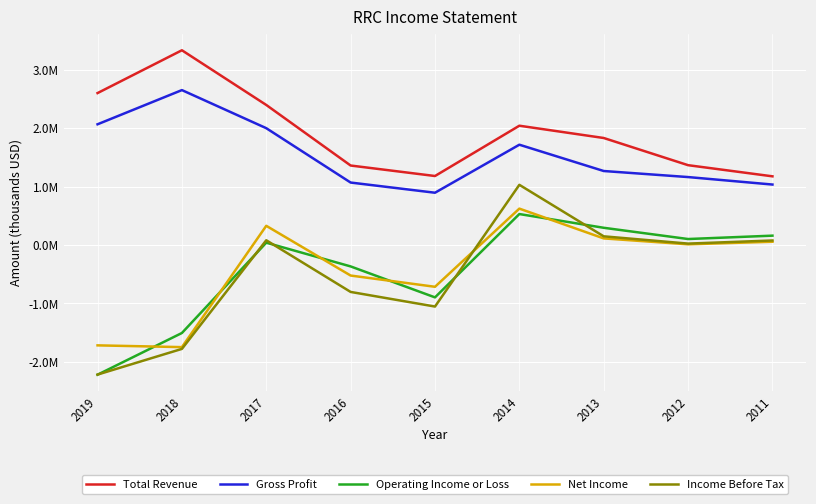

Reading right to left, list all the values displayed in this chart.

Total Revenue: 2011=1176300	2012=1367100	2013=1832300	2014=2042500	2015=1181700	2016=1361300	2017=2397700	2018=3333800	2019=2600900
Gross Profit: 2011=1035700	2012=1163700	2013=1267300	2014=1717500	2015=895600	2016=1069900	2017=2000200	2018=2652100	2019=2066800
Operating Income or Loss: 2011=161000	2012=103300	2013=295700	2014=530700	2015=-895400	2016=-365500	2017=40700	2018=-1504900	2019=-2218700
Net Income: 2011=57000	2012=12500	2013=113800	2014=623700	2015=-714100	2016=-521600	2017=329400	2018=-1746700	2019=-1716500
Income Before Tax: 2011=78300	2012=25100	2013=149600	2014=1030900	2015=-1052400	2016=-802100	2017=82100	2018=-1777000	2019=-2216600